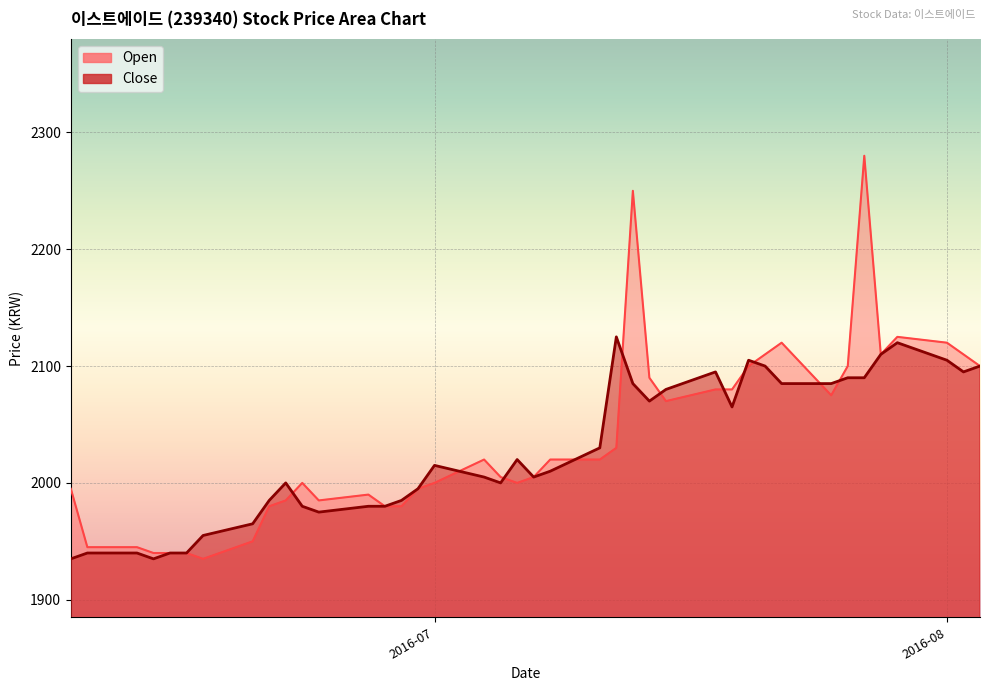

What is the sum of all Close values?

81120